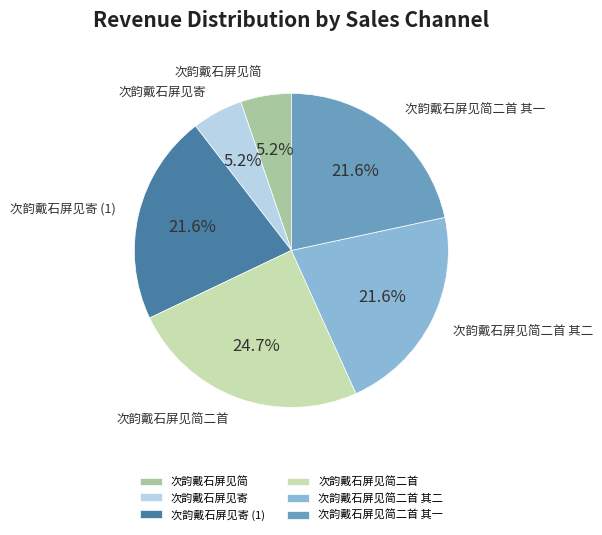

Combined, what portion of the pie is 次韵戴石屏见简 and 次韵戴石屏见简二首?

29.9%